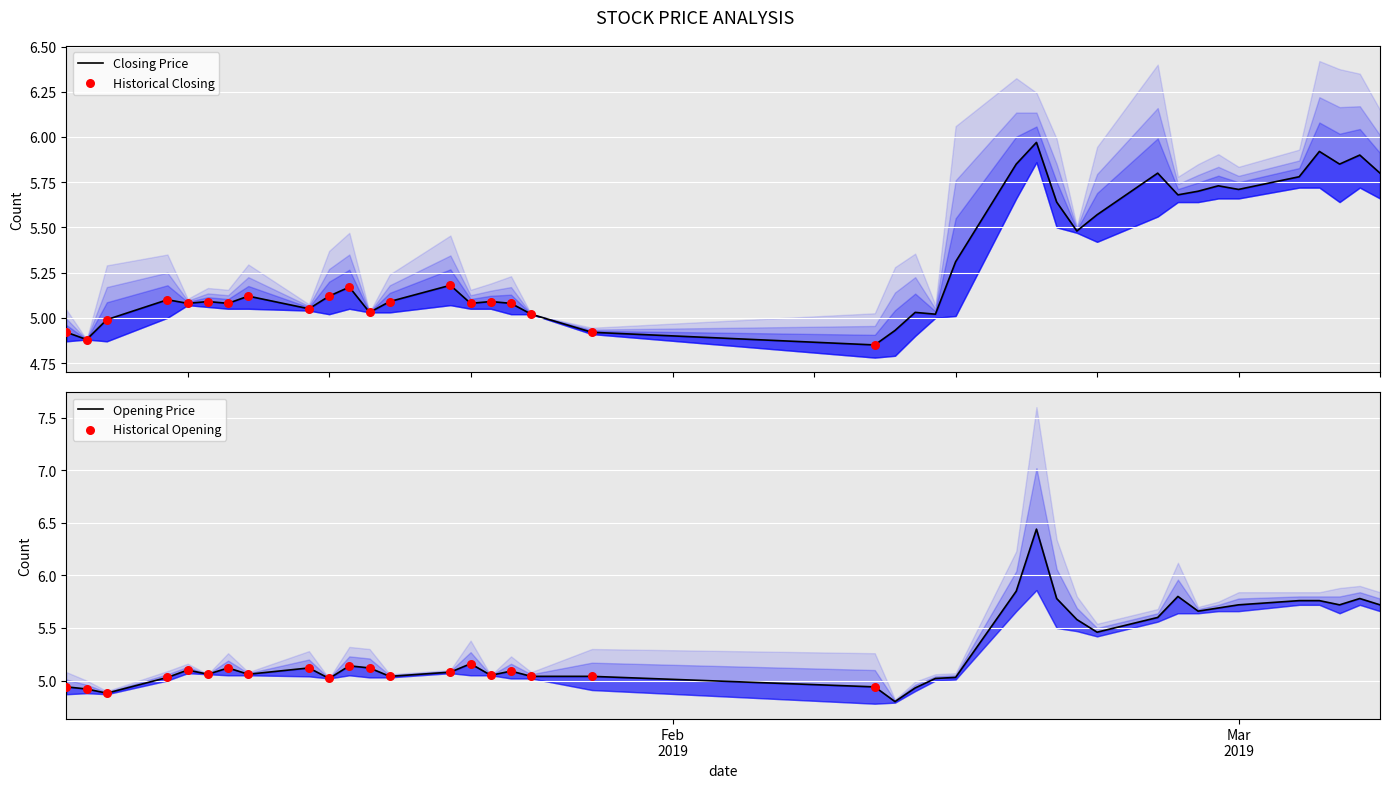

Which series has the largest total across all categories?

收盘